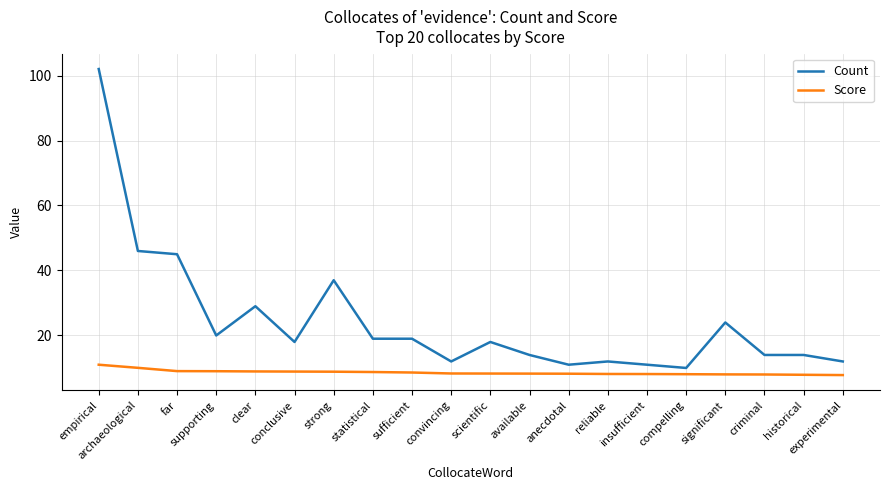

True or false: Count and Score cross at least once.

False